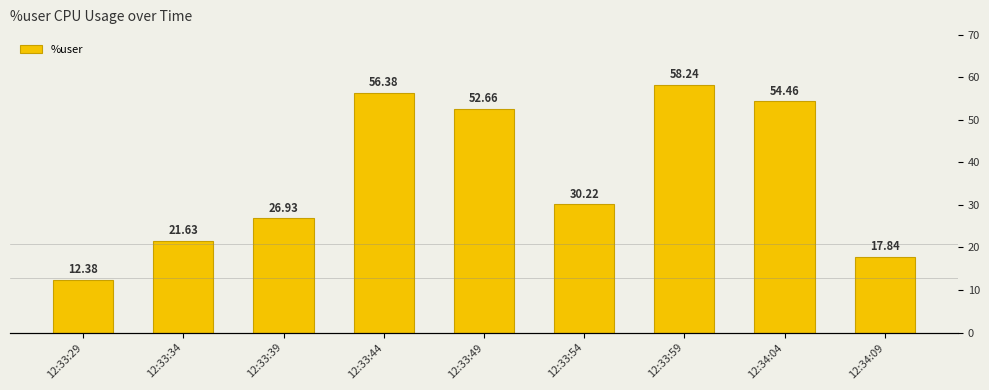

Which has a higher value, 12:33:54 or 12:33:44?

12:33:44